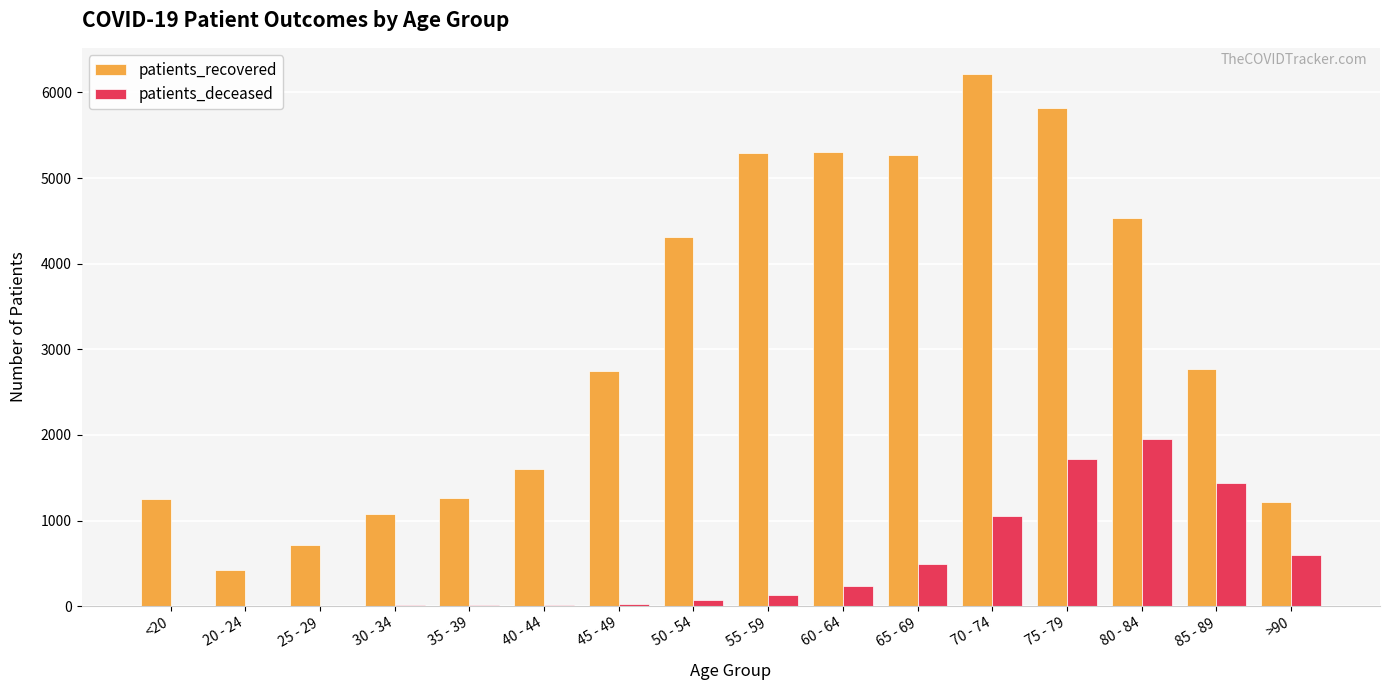

How many categories are shown in the chart?

16